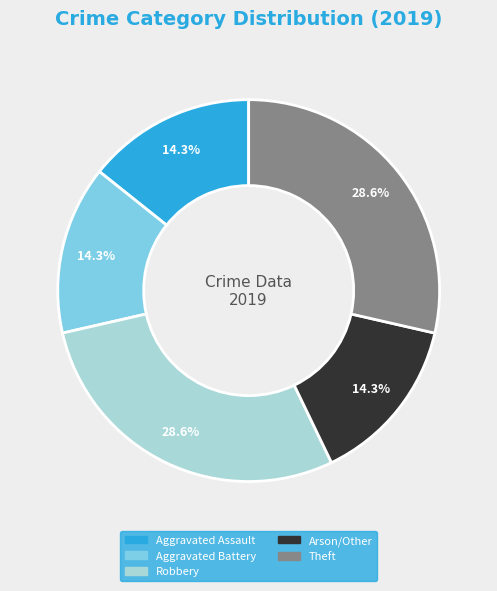

Count the number of slices in the pie.

5